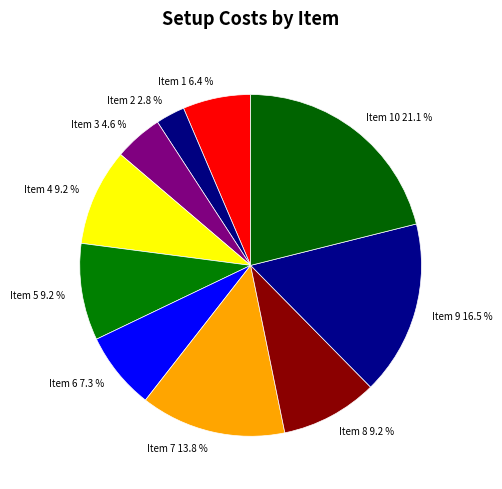

Approximately how many times larger is the value at Item 7 compared to Item 4?

1.5